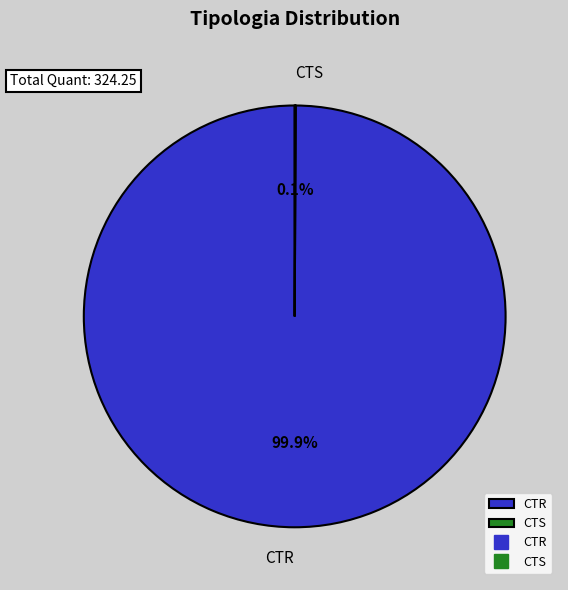

To the nearest percent, what portion does CTR represent?

100%